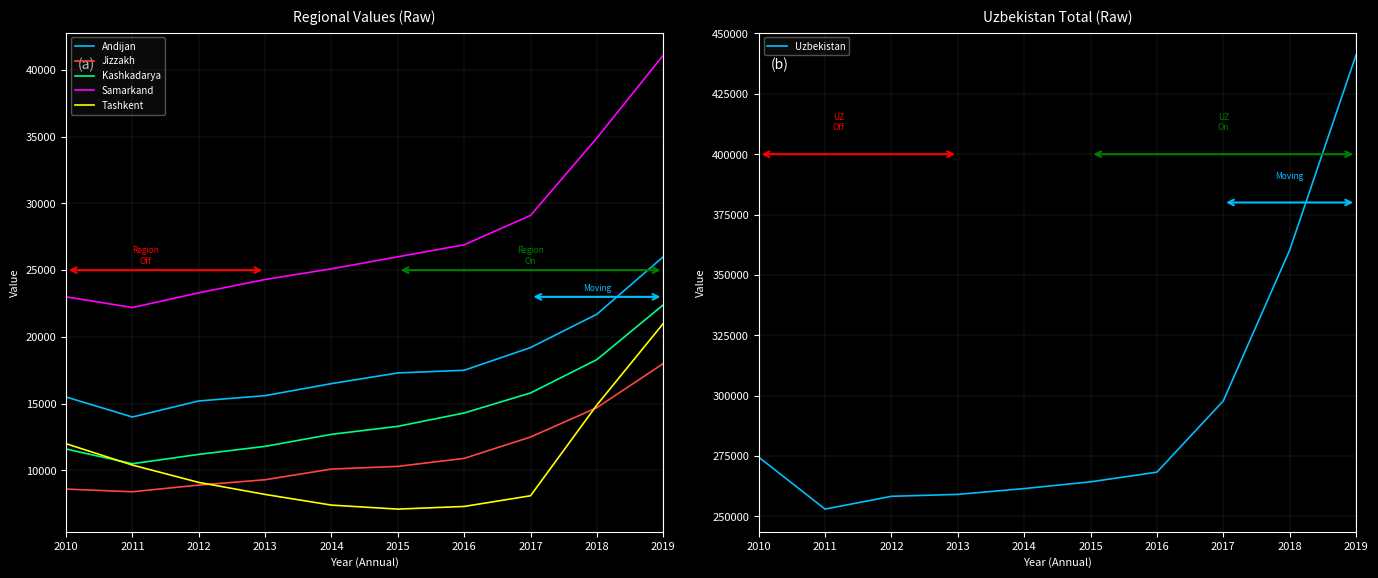

Reading left to right, list all the values displayed in this chart.

Andijan: 15500	14000	15200	15600	16500	17300	17500	19200	21700	26000
Jizzakh: 8600	8400	8900	9300	10100	10300	10900	12500	14700	18000
Kashkadarya: 11600	10500	11200	11800	12700	13300	14300	15800	18300	22400
Samarkand: 23000	22200	23300	24300	25100	26000	26900	29100	34900	41100
Tashkent: 12000	10400	9100	8200	7400	7100	7300	8100	14900	21000
Uzbekistan: 274500	253000	258300	259100	261500	264300	268300	297800	360200	441000